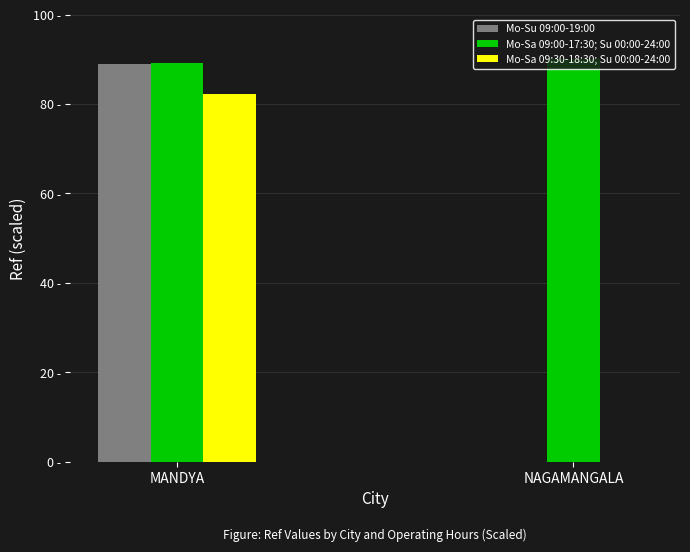

Are the bars grouped side by side (vs. stacked)?

Yes